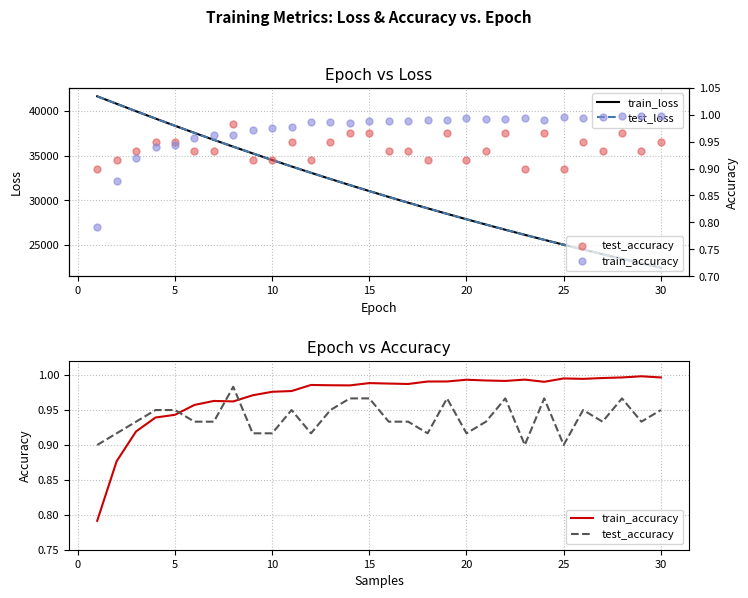

What are all the series names shown in the legend?

train_loss, test_loss, train_accuracy, test_accuracy